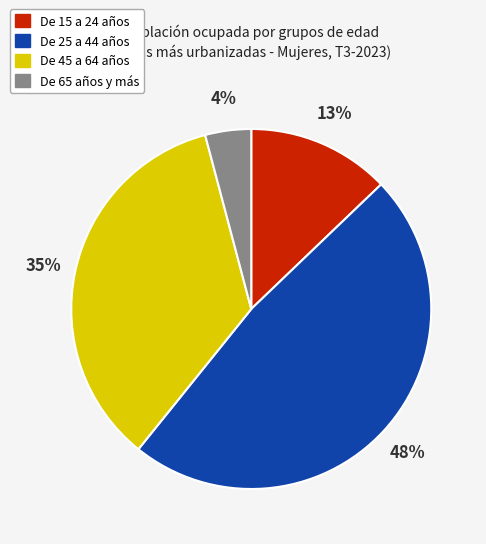

What is the ratio of the value at De 15 a 24 años to the value at De 25 a 44 años?

0.3